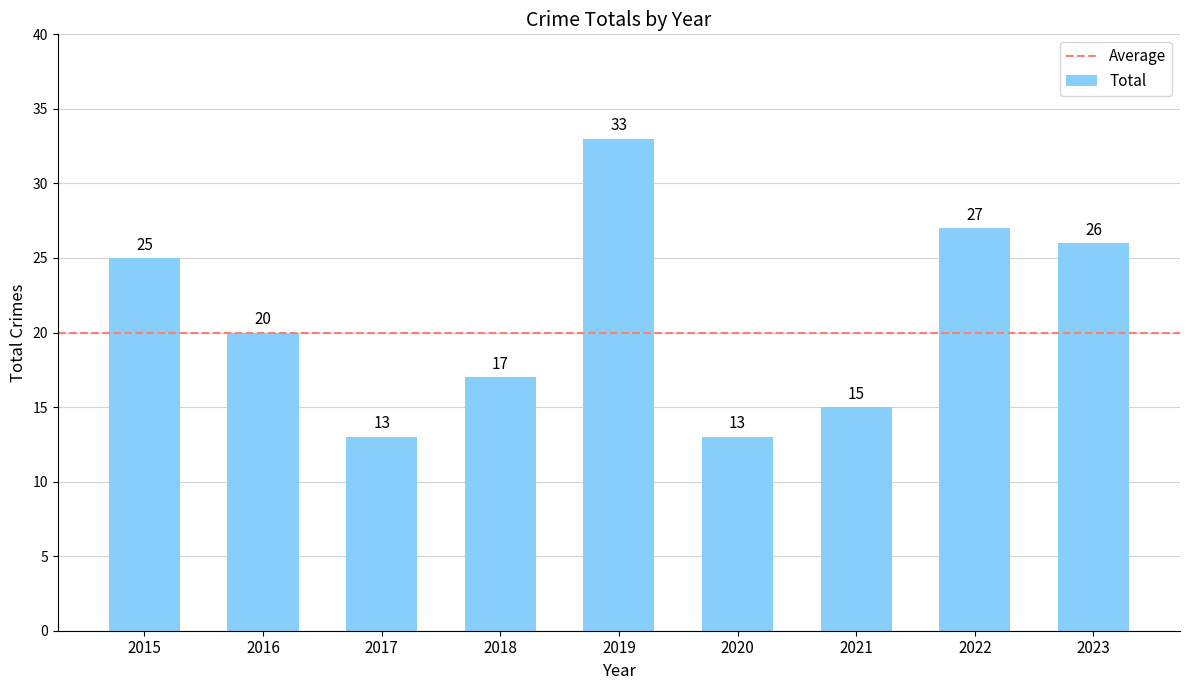

What is the average value?

21